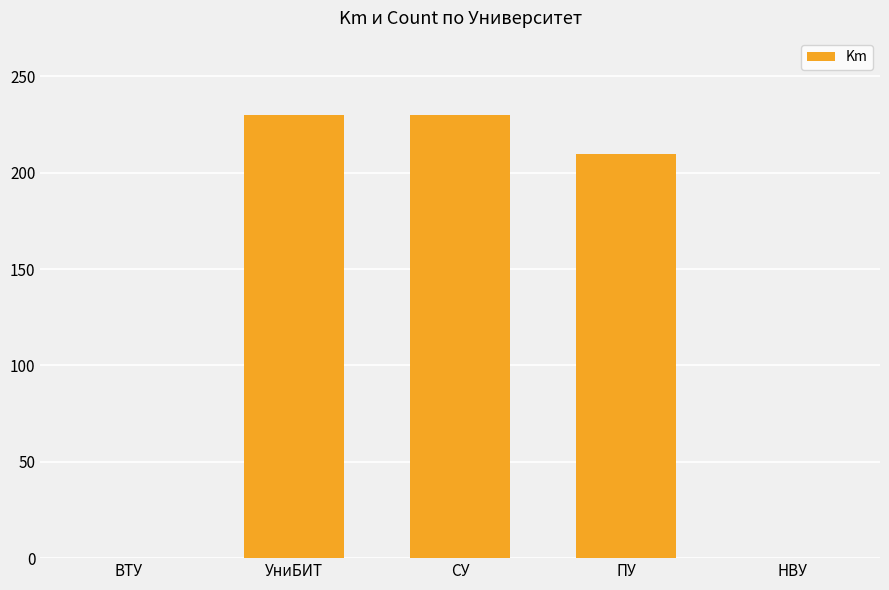

What is the ratio of the value at УниБИТ to the value at СУ?

1.0